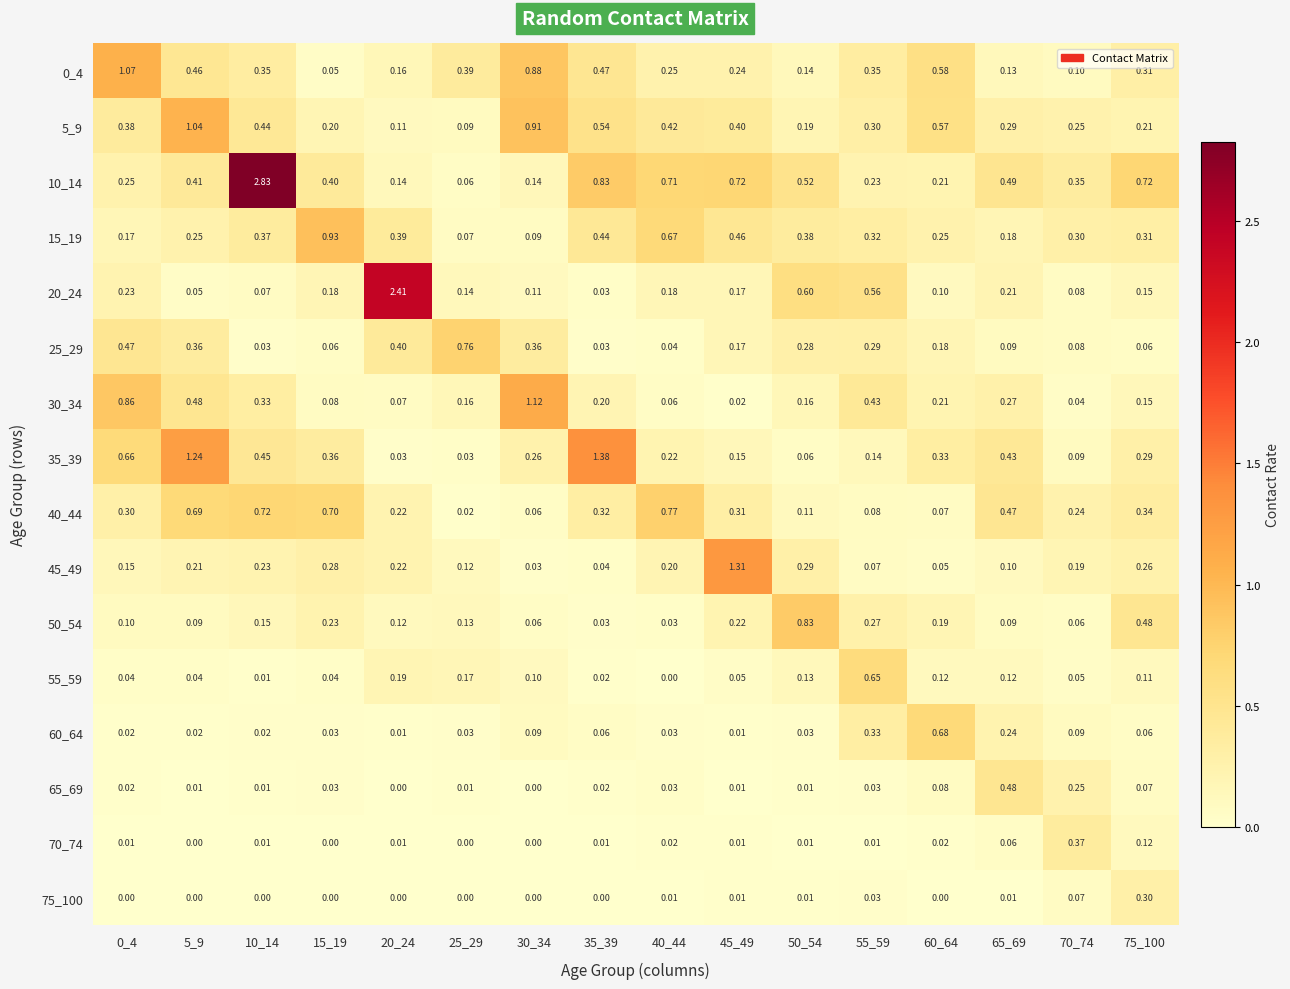

Is the value of 20_24 at 20_24 greater than the value of 35_39 at 45_49?

Yes